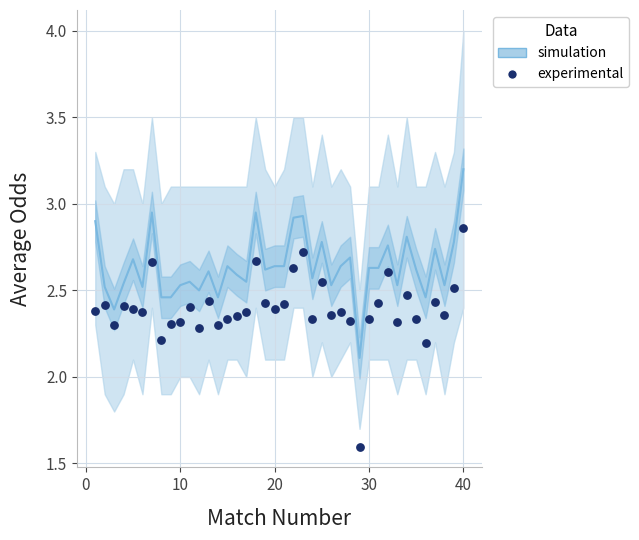

What is the range of X values (max minus min)?

39.0